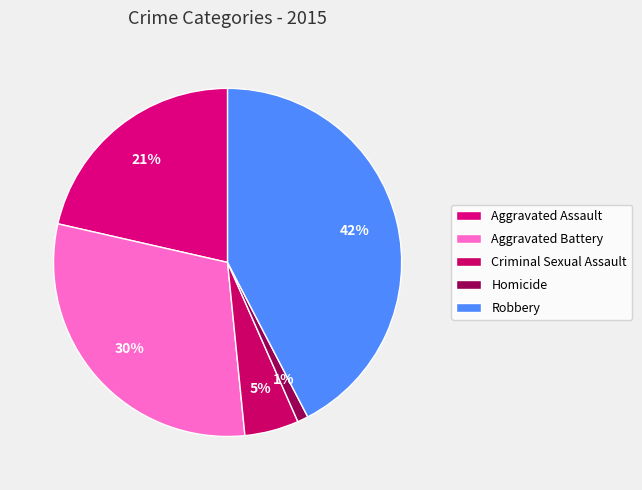

Is Robbery the majority of the pie?

No